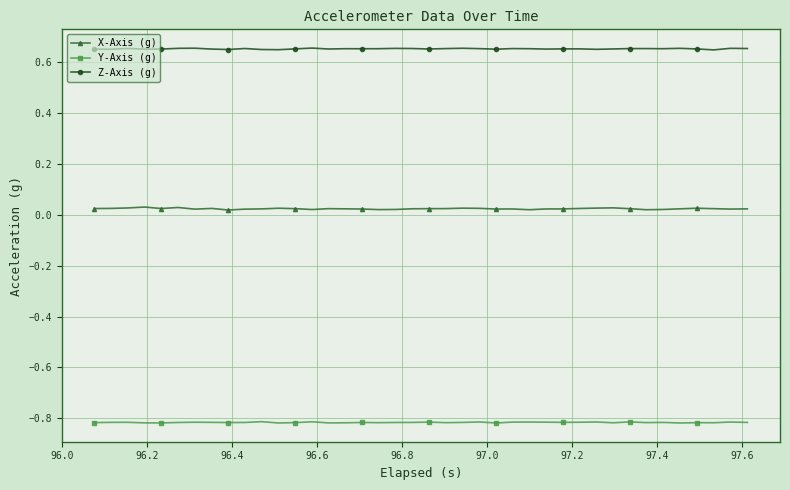

True or false: X-Axis (g) has more than 1 interior local peaks.

True